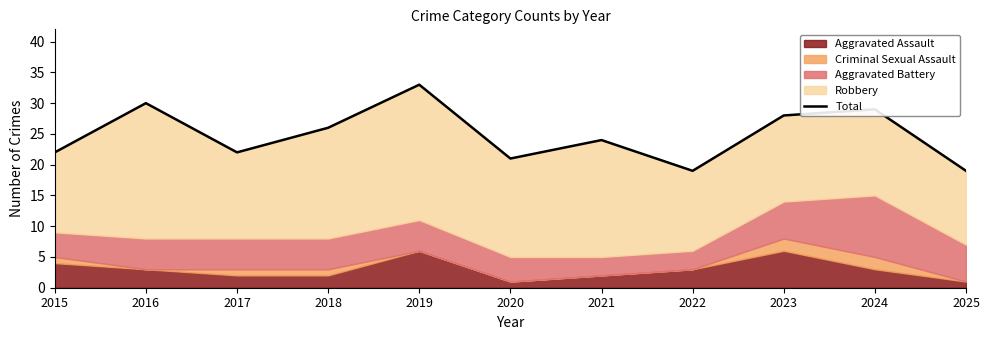

What is the value of the 11th point from the left?

19